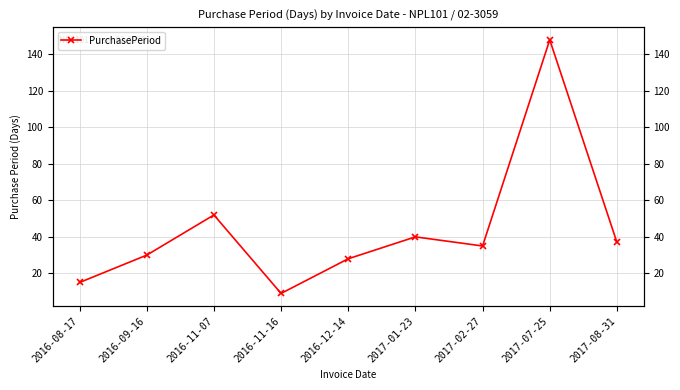

Reading left to right, list all the values displayed in this chart.

2016-08-17=15	2016-09-16=30	2016-11-07=52	2016-11-16=9	2016-12-14=28	2017-01-23=40	2017-02-27=35	2017-07-25=148	2017-08-31=37